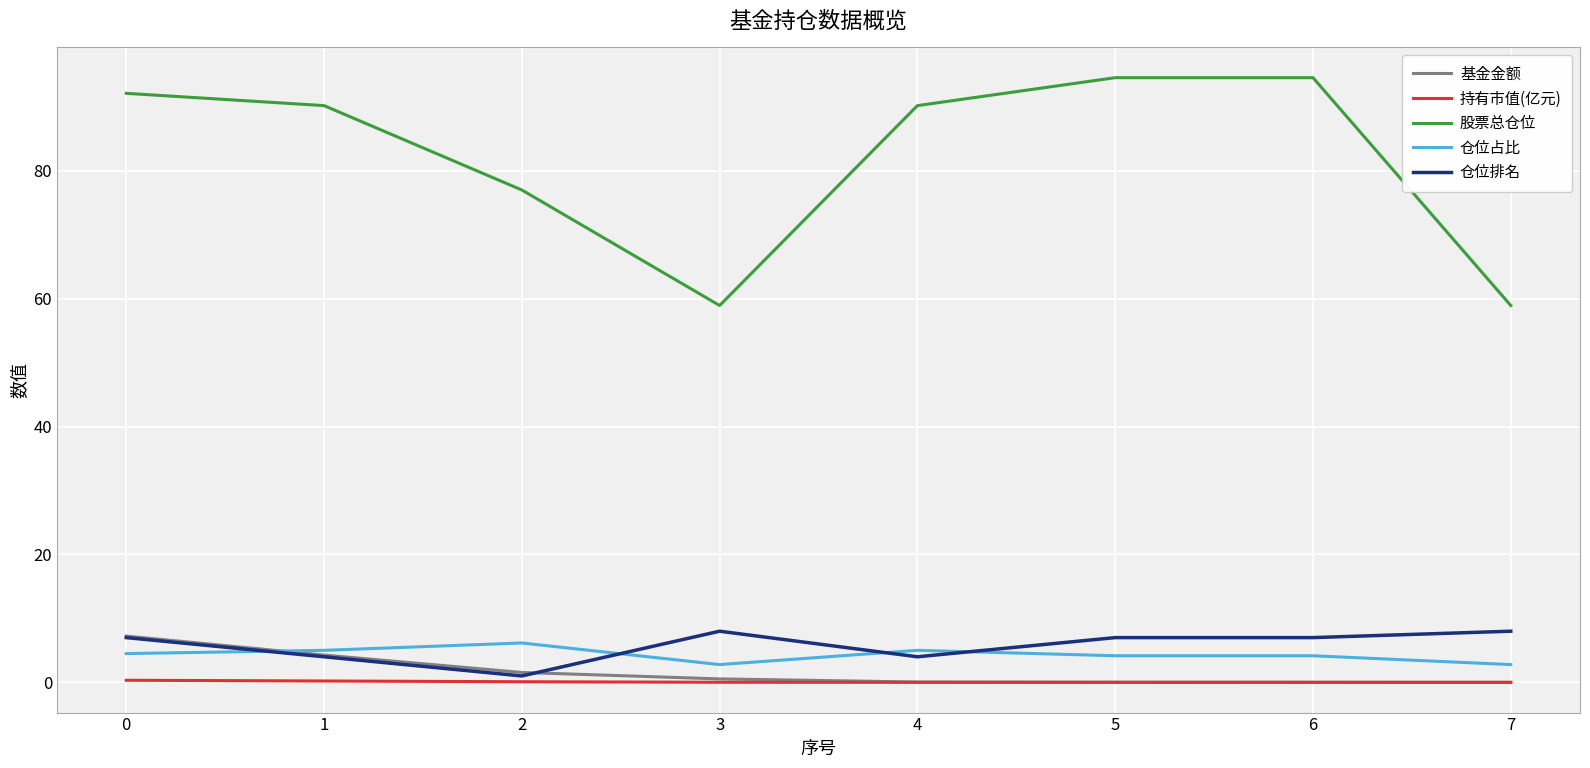

What is the maximum value shown in the chart?

94.6